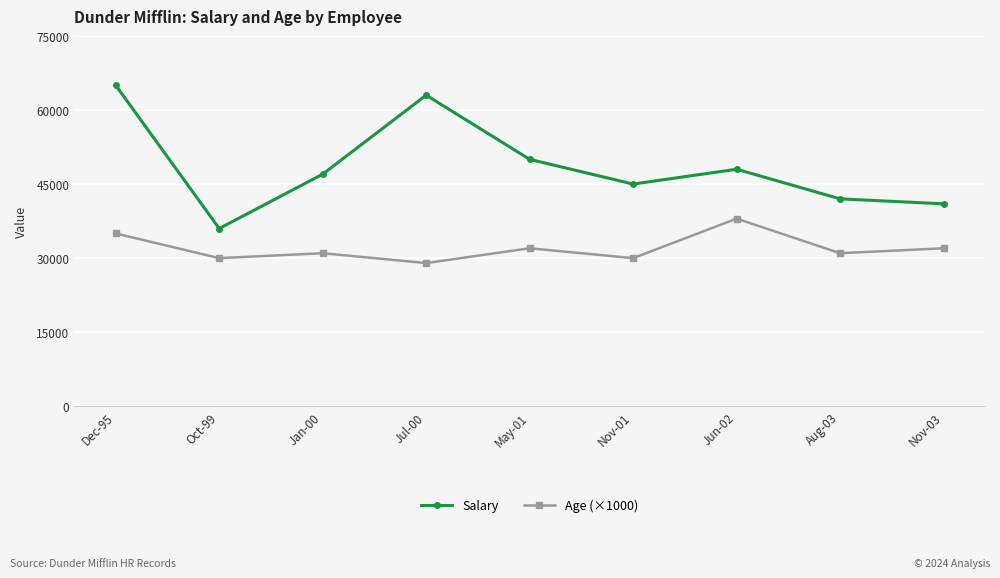

True or false: Age (×1000) has a value of 31000 at Jan-00.

True